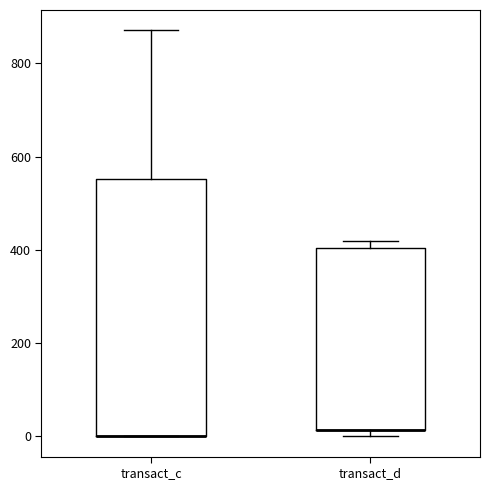

Reading left to right, read every box against the y-axis: the position of its median line, the range the box covers, and the ends of its whiskers. The values are not printed on the chart, so give them approximately, as read against the axis.

transact_c: median 0 (drawn on the box's lower edge), box 0 to 560, whiskers 0 to 880
transact_d: median 20 (drawn on the box's lower edge), box 20 to 400, whiskers 0 to 420